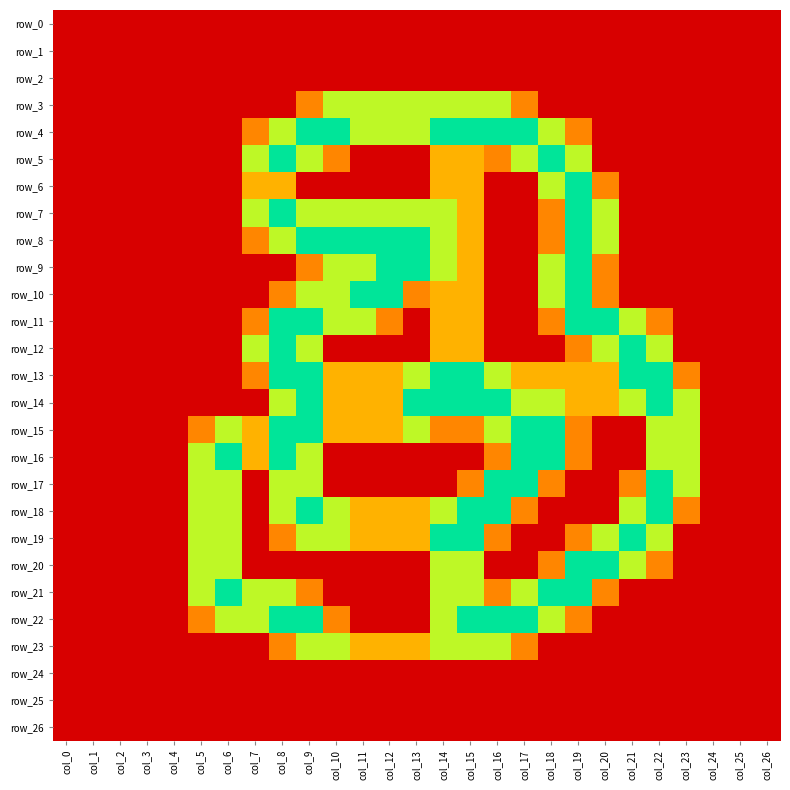

How many categories are shown in the chart?

27